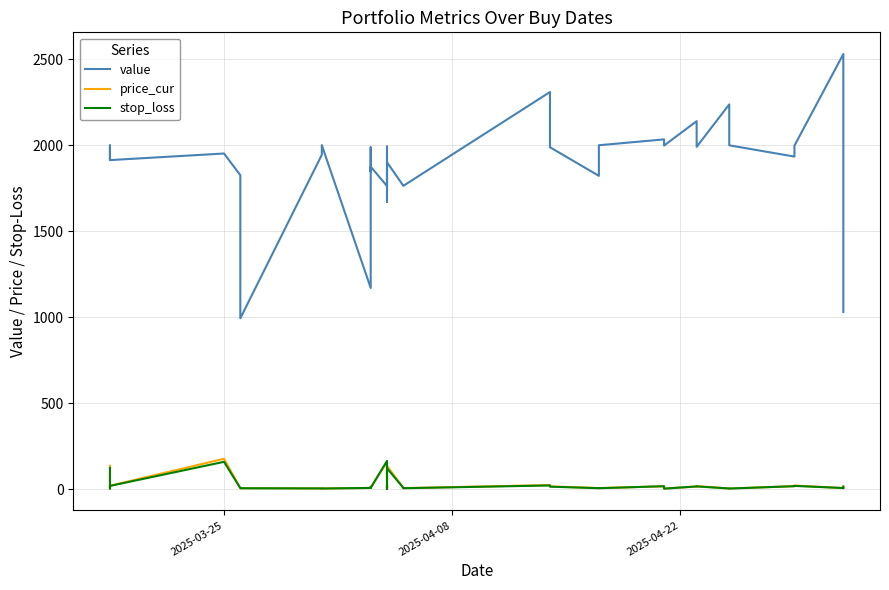

Rank the series by their maximum value, from highest to lowest.

value, price_cur, stop_loss